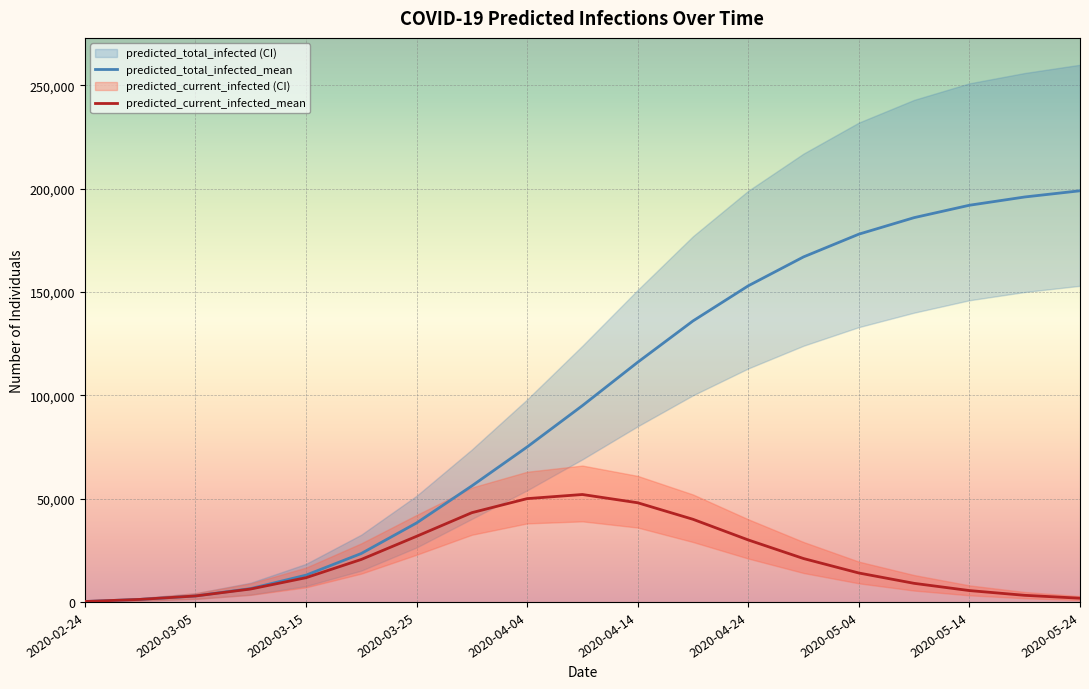

What is the total value across all series at 2020-04-09?

445000